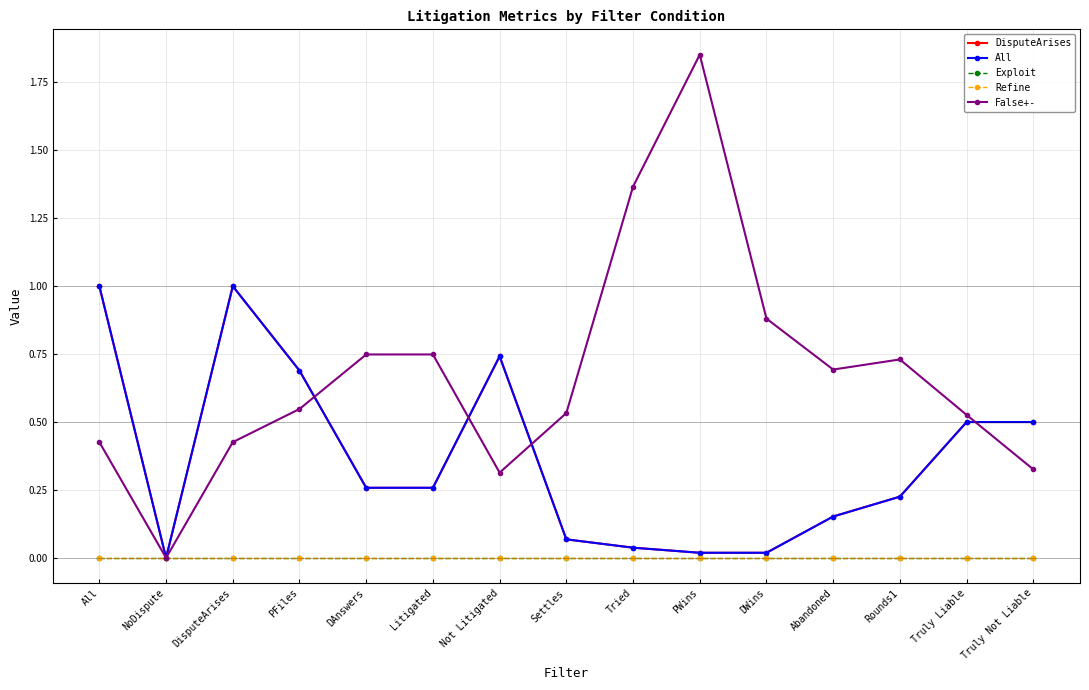

How many times do Refine and DisputeArises cross each other?

2